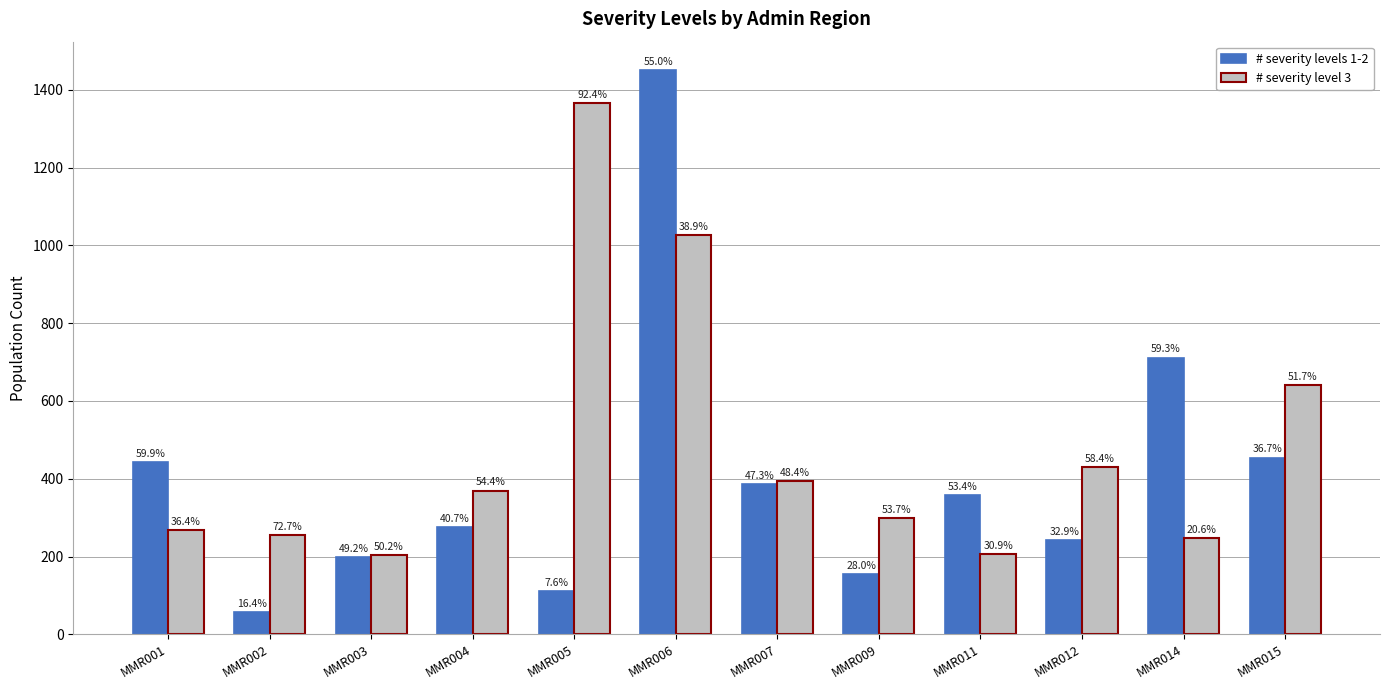

At which label is # severity levels 1-2 closest to 754?

MMR014